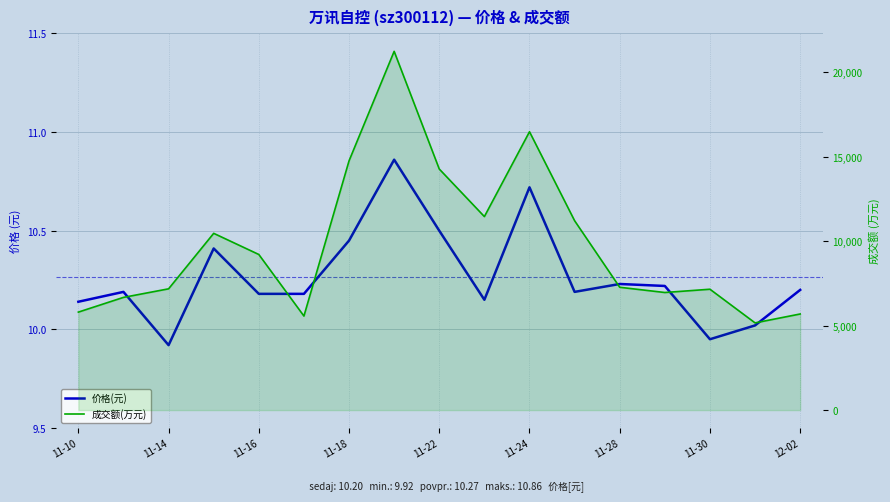

How many data points in 成交额(万元) are less than 7273?

8